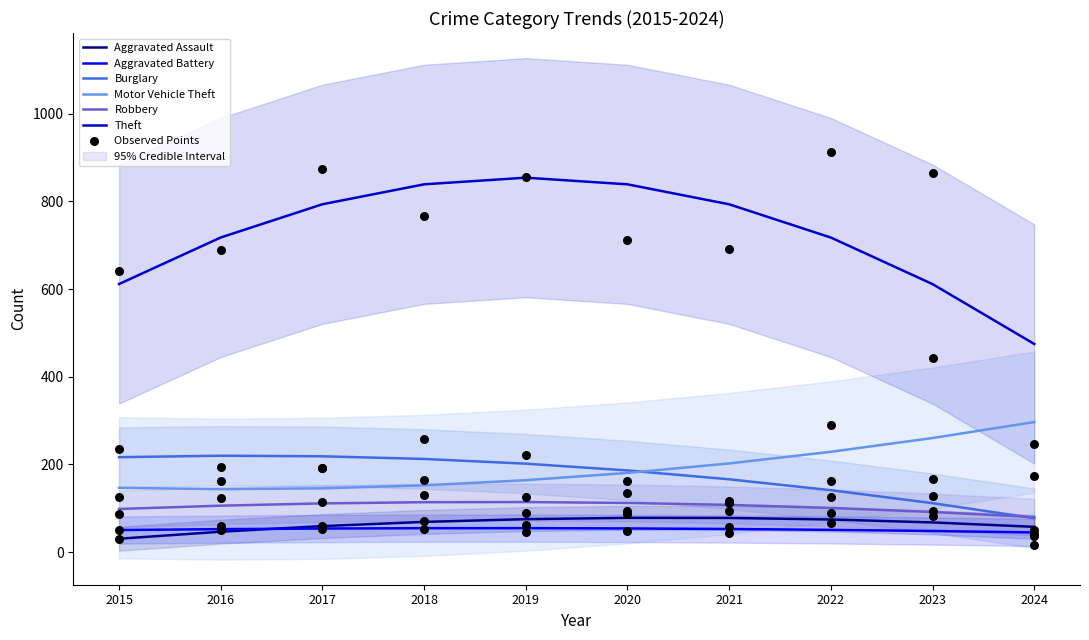

At which category is the sum across all series the highest?

2019